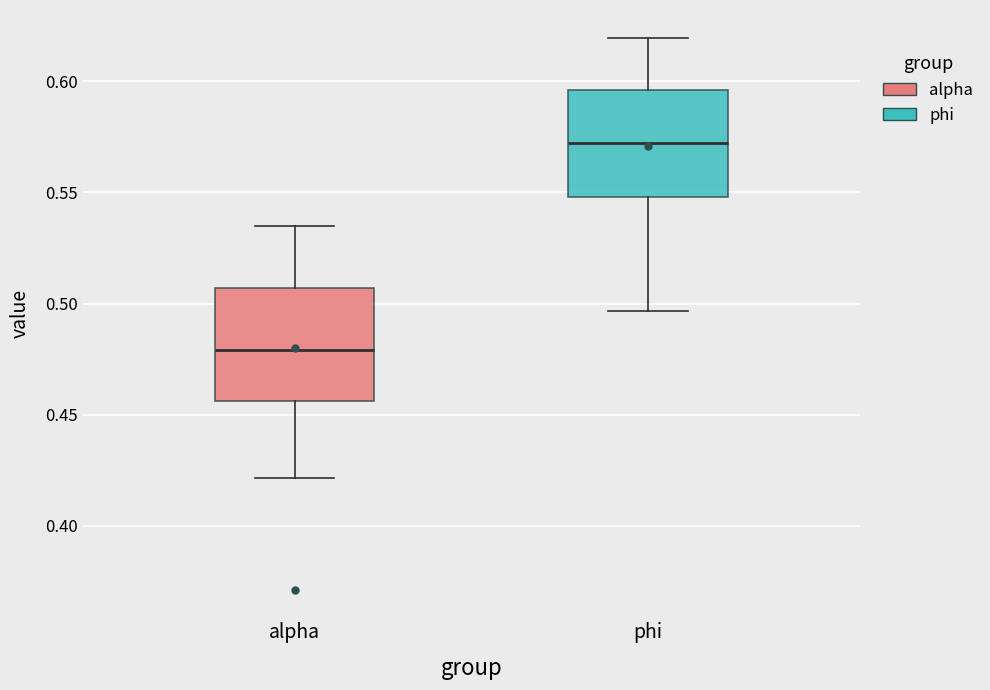

Which box has the highest median line?

phi